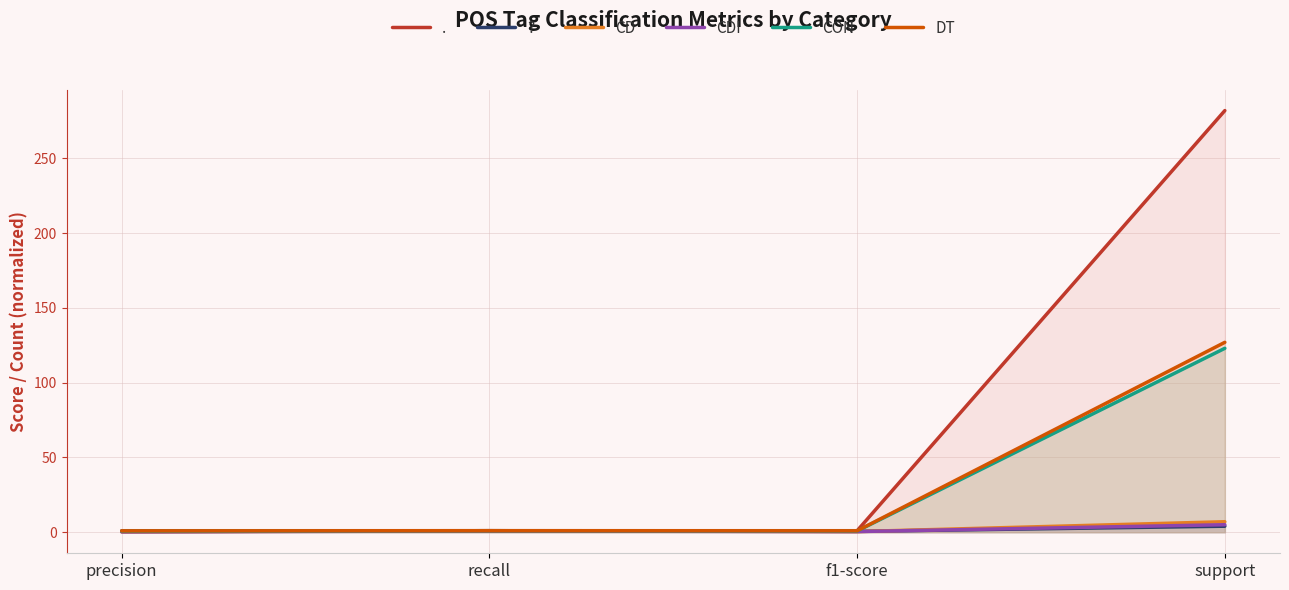

What is the maximum value shown in the chart?

282.0